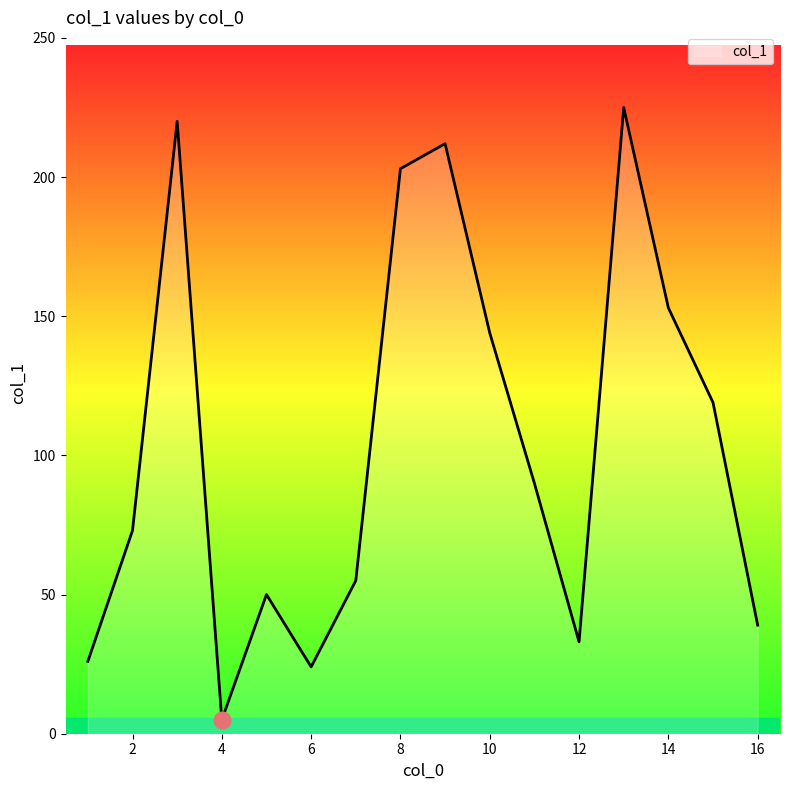

What is the difference between the second highest and minimum values?

215